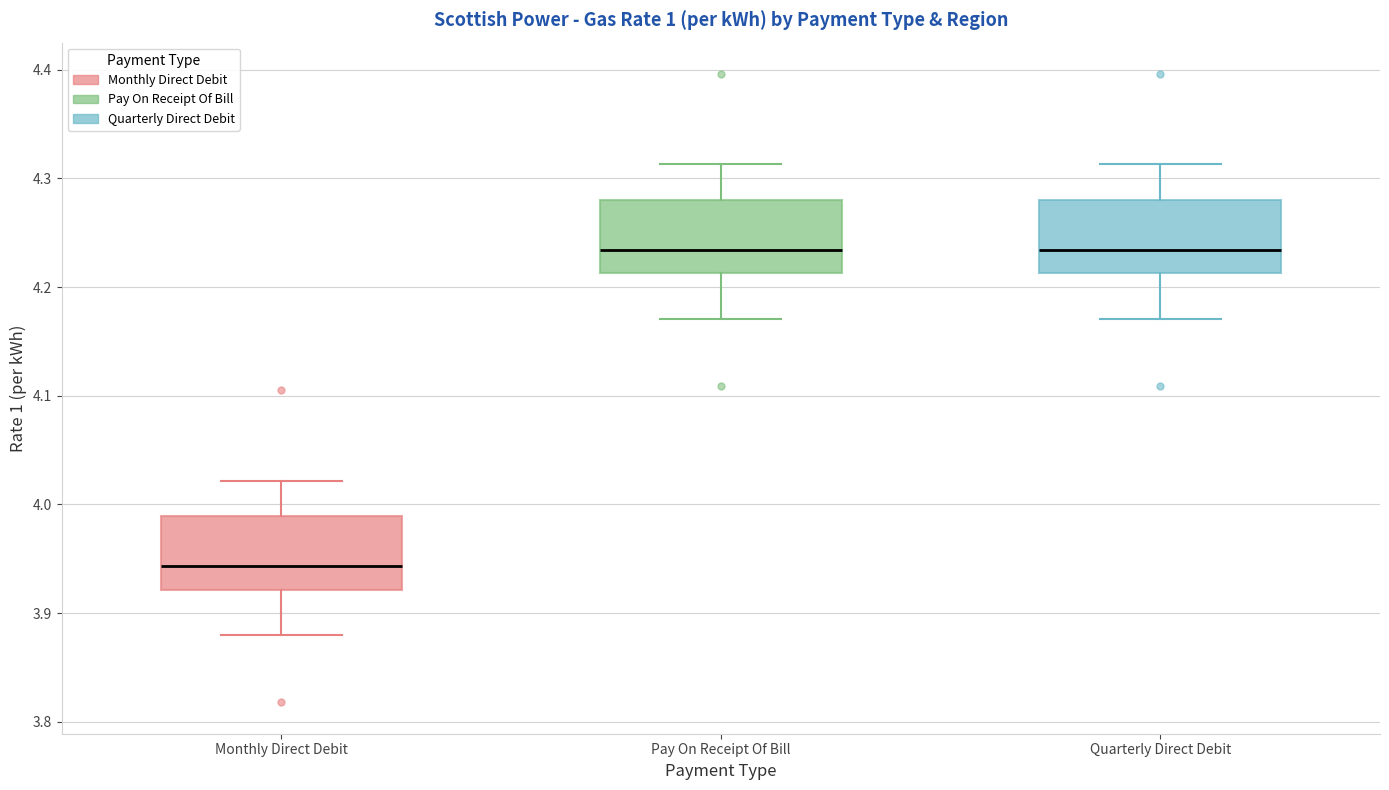

Reading left to right, transcribe this box plot: for each box, give where its median line is, the range the box spans, and where its two whiskers end, as read against the y-axis. The values are not printed on the chart, so give them approximately, as read against the axis.

Monthly Direct Debit: median 3.94, box 3.92 to 3.99, whiskers 3.88 to 4.02
Pay On Receipt Of Bill: median 4.23, box 4.21 to 4.28, whiskers 4.17 to 4.31
Quarterly Direct Debit: median 4.23, box 4.21 to 4.28, whiskers 4.17 to 4.31